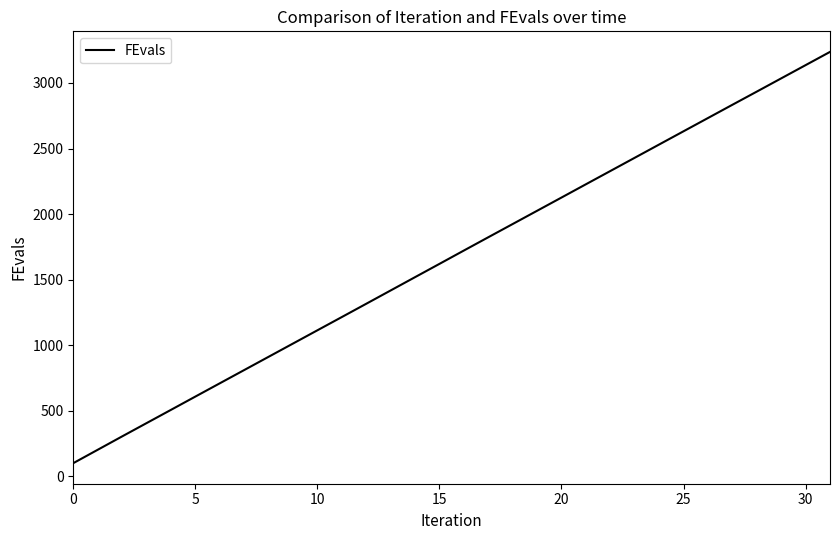

True or false: there are more than 0 points higher than both neighbors.

False